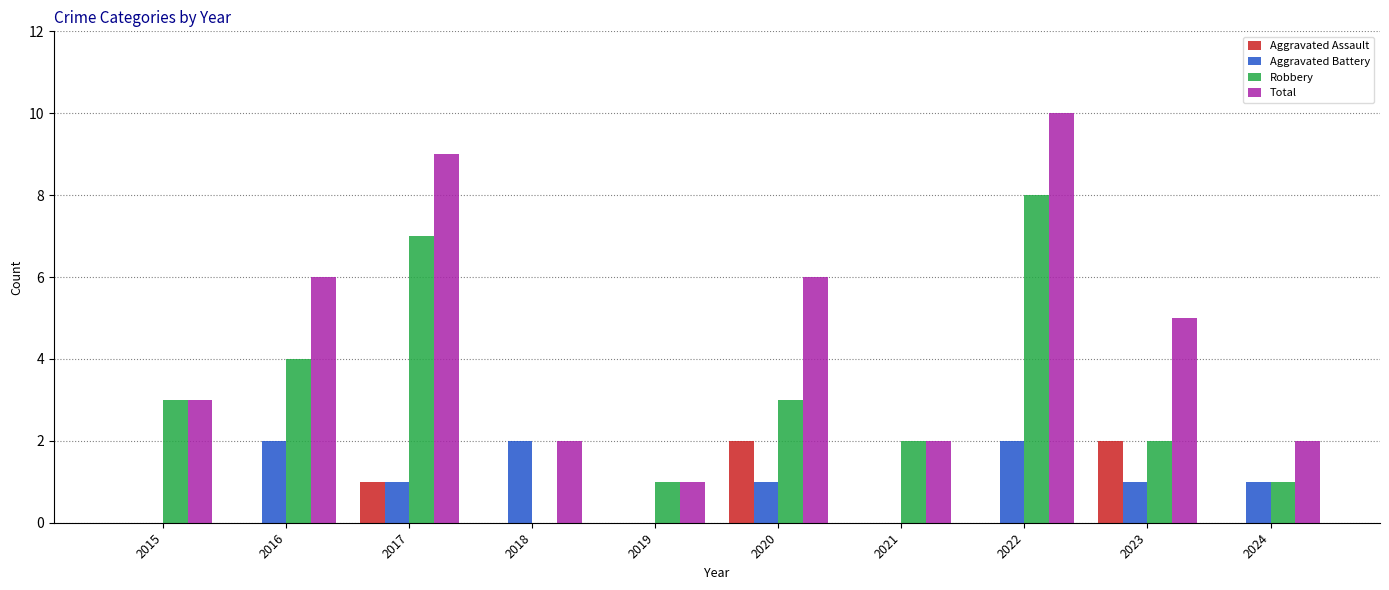

How many data points does each series have?

10